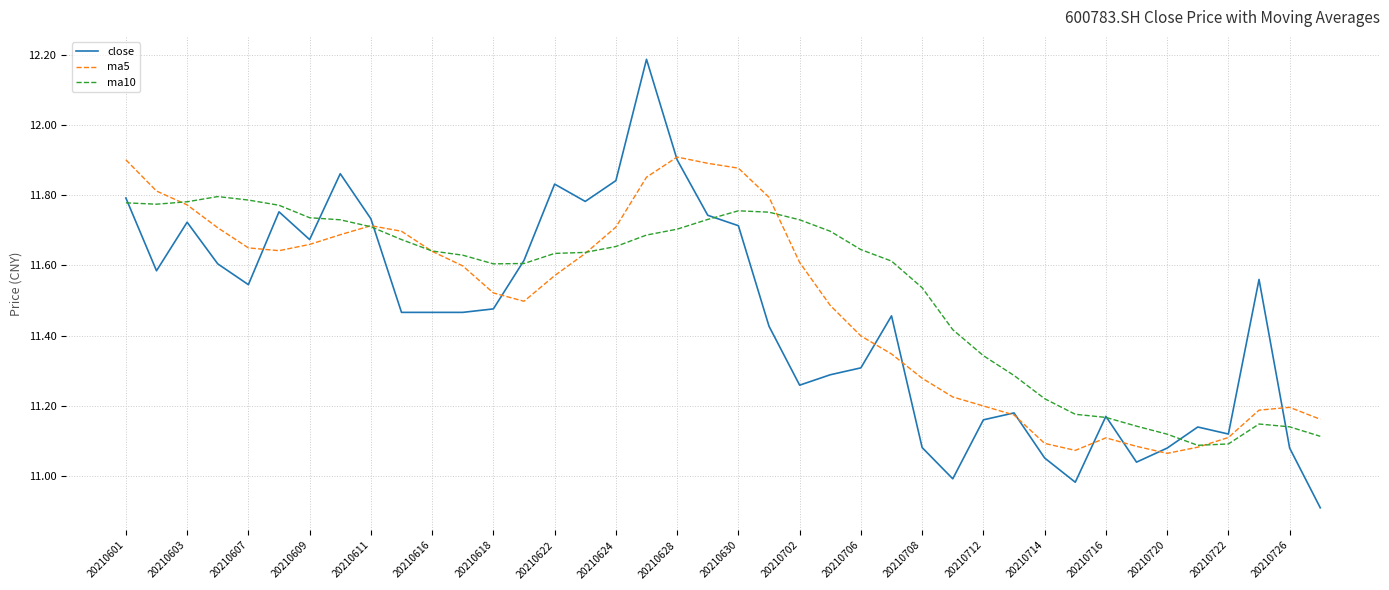

What is the greatest value displayed?

12.2